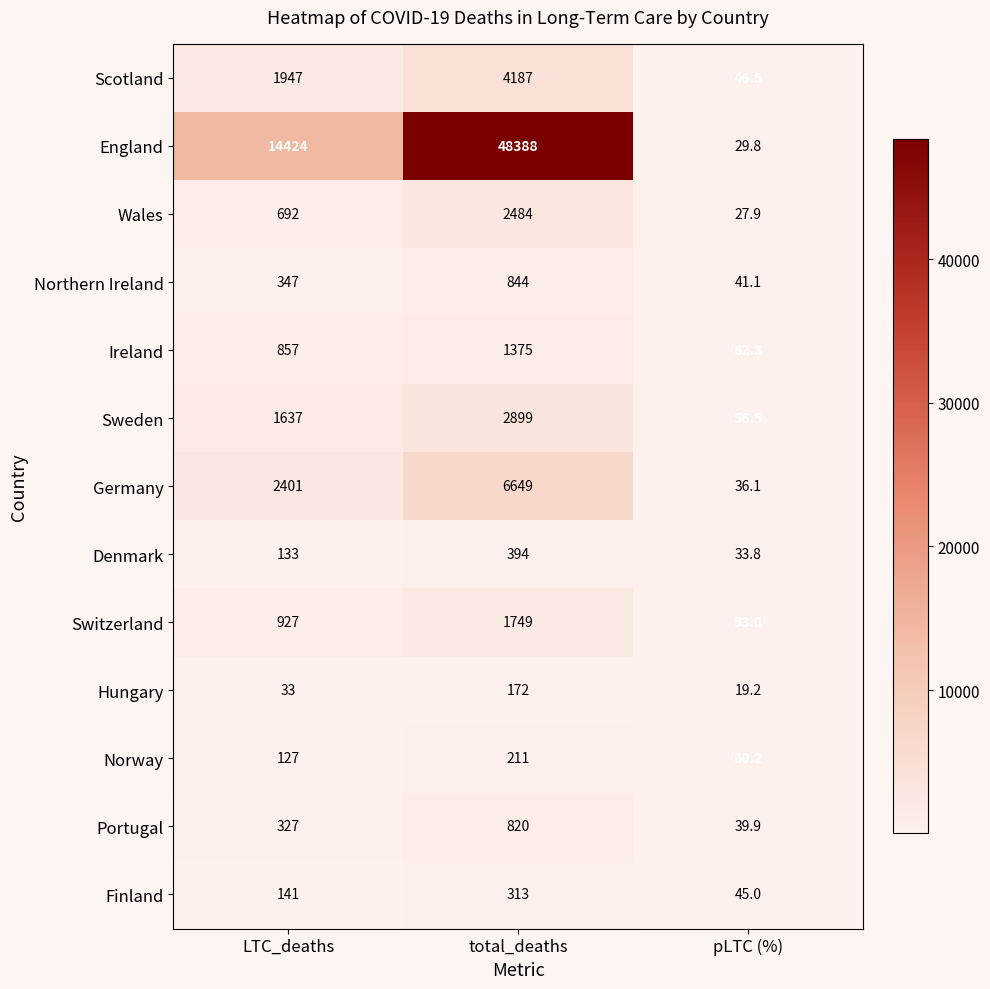

The value of Norway at pLTC (%) is 60.2. True or false?

True